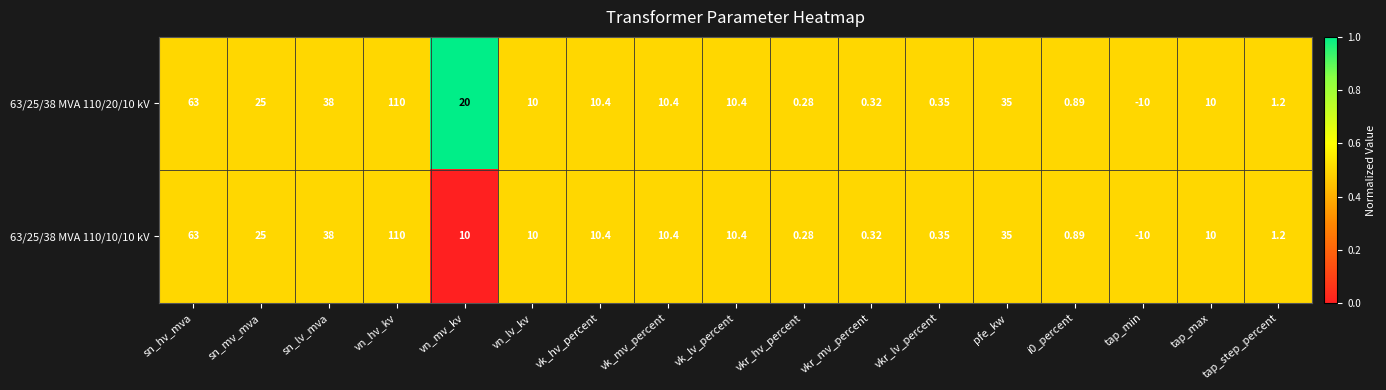

At which category is the sum across all series the highest?

vn_hv_kv